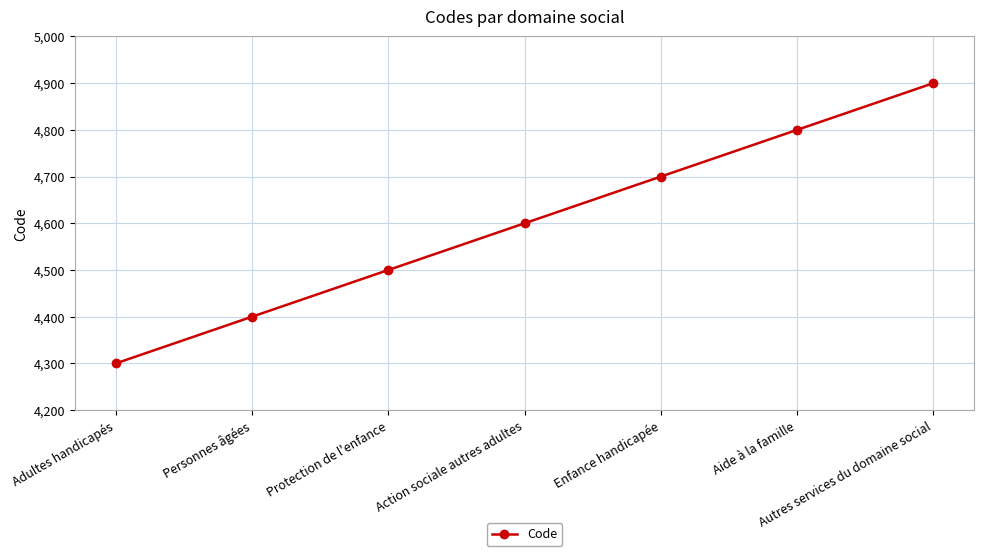

Does the chart display data point markers on the line(s)?

Yes